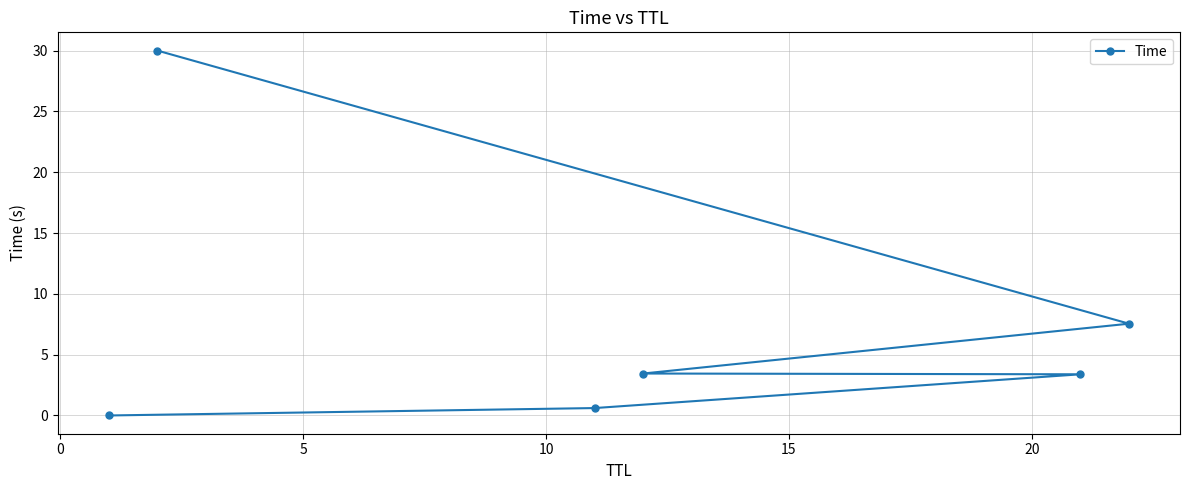

What is the value of the 6th point from the left?

7.5